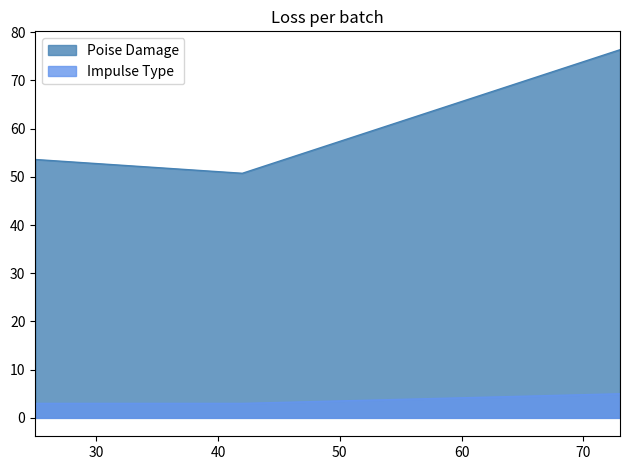

What is the maximum value for Impulse Type?

5.0